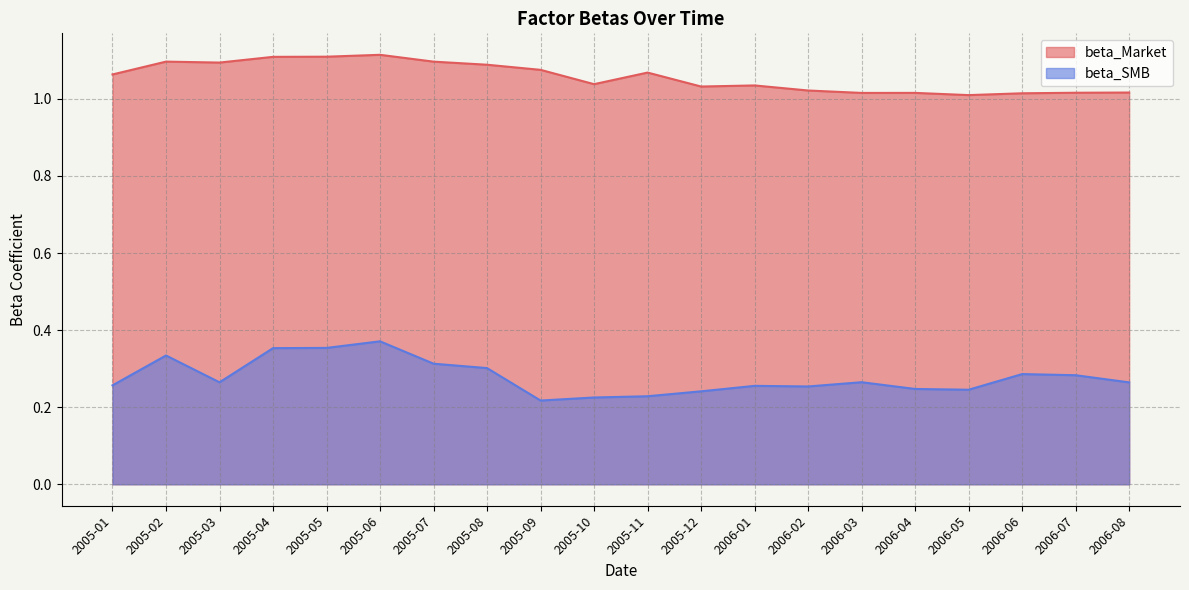

What position from the left is 2005-11?

11